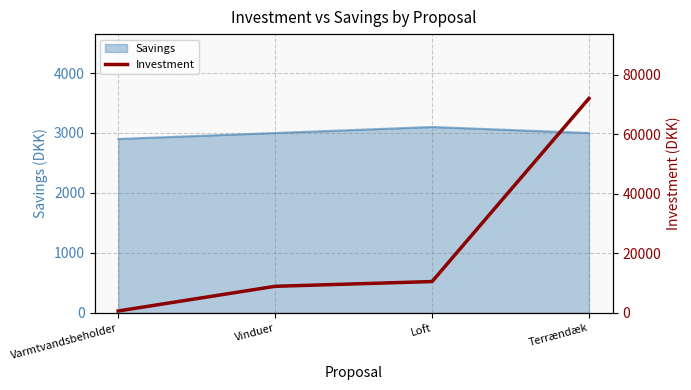

True or false: there are more than 1 points higher than both neighbors.

False